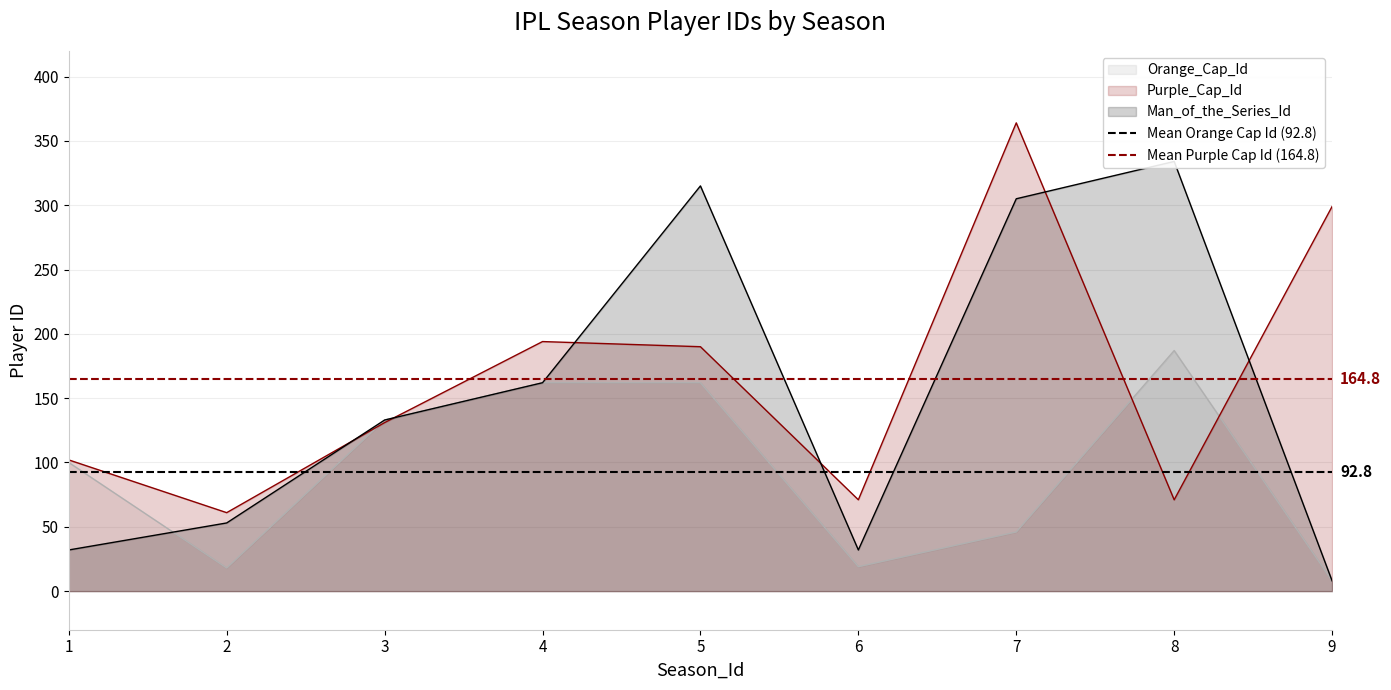

Is the value of Purple_Cap_Id at 9 greater than the value of Orange_Cap_Id at 3?

Yes